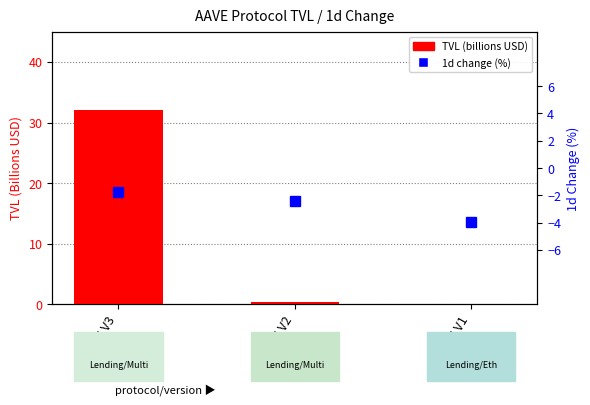

Rank the categories by value from lowest to highest.

AAVE V1, AAVE V2, AAVE V3